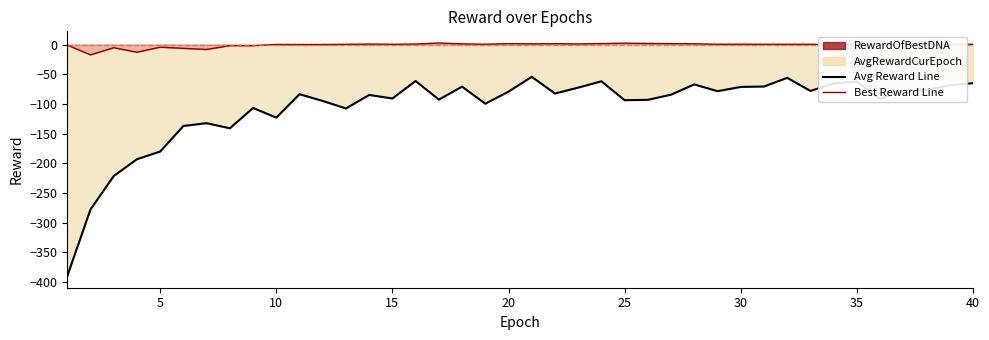

True or false: Best Reward Line and Avg Reward Line intersect in this chart.

False